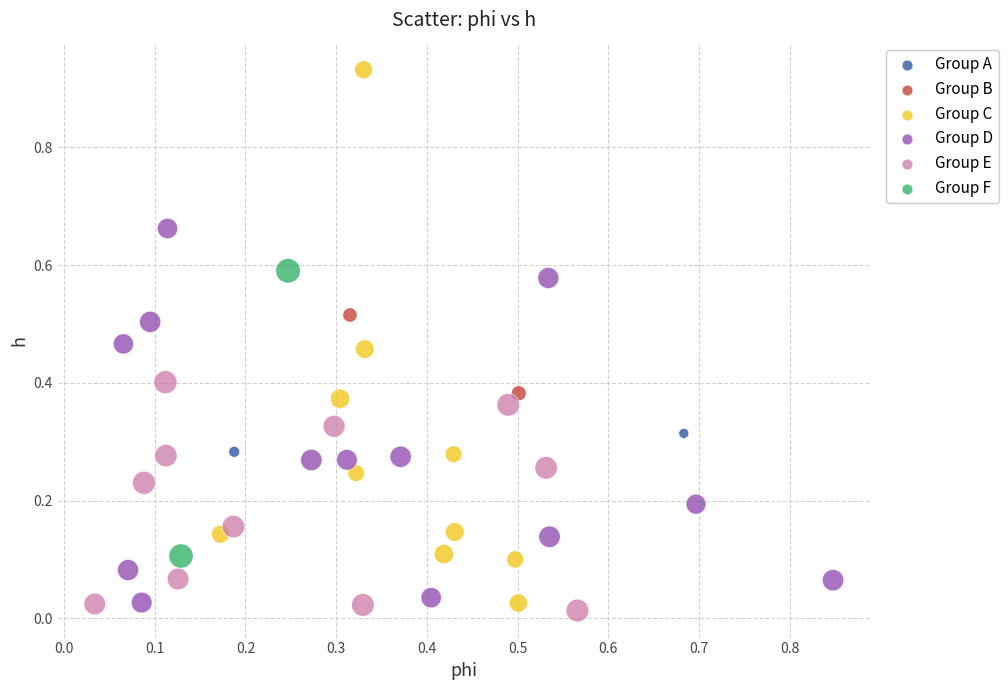

Which series has the widest spread of Y values?

Group C